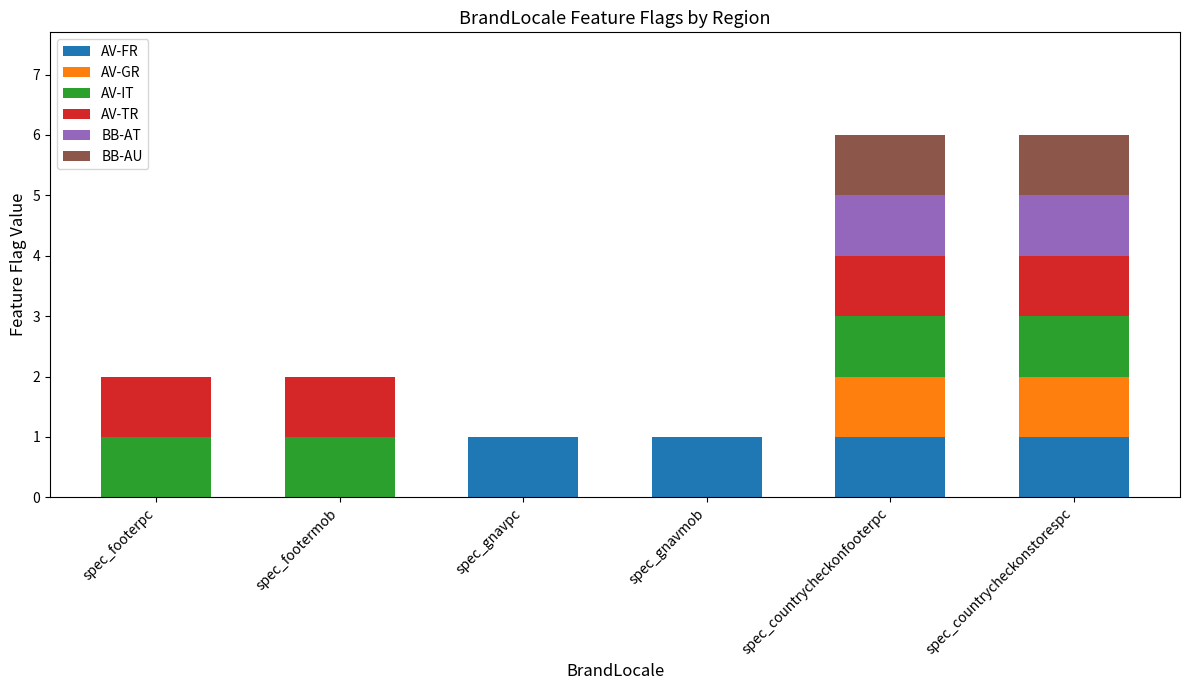

Count the number of categories in the chart.

6